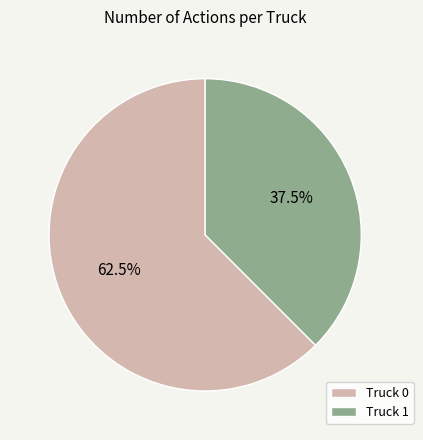

Approximately how many times larger is the value at Truck 0 compared to Truck 1?

1.7